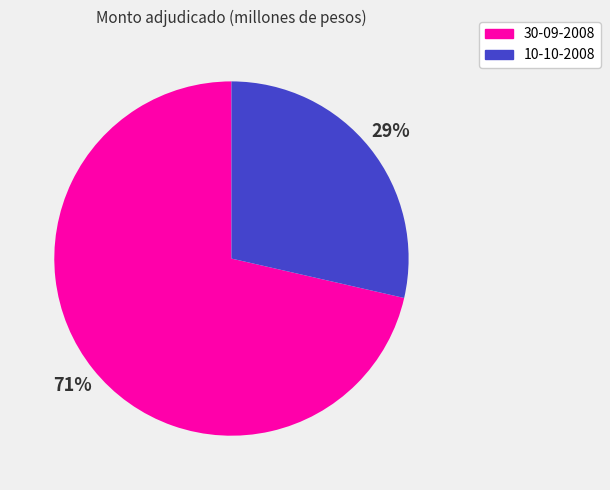

Is it true that 10-10-2008 is 15% of the pie?

False